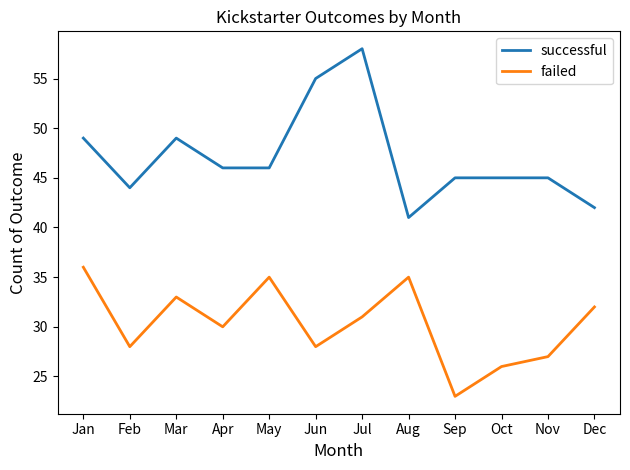

True or false: failed has a value of 24 at May.

False